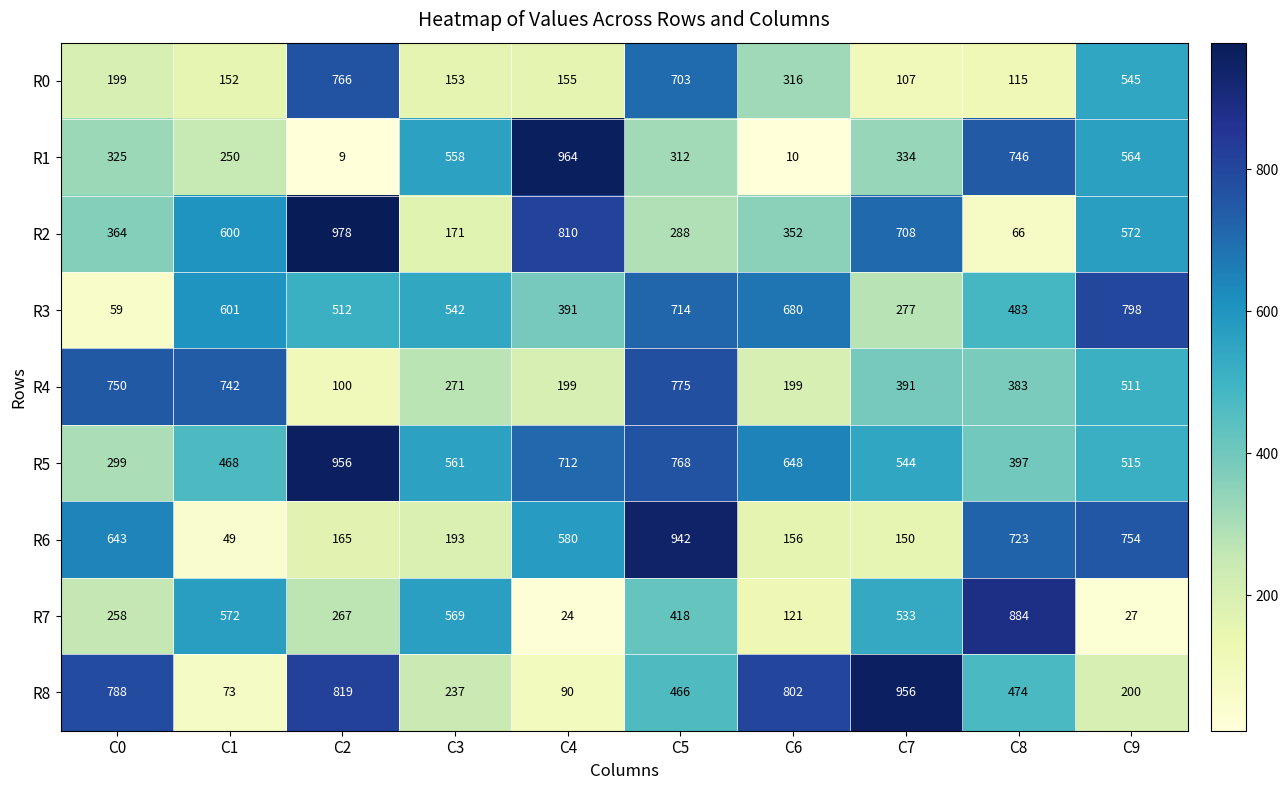

How many distinct data groups are displayed?

9